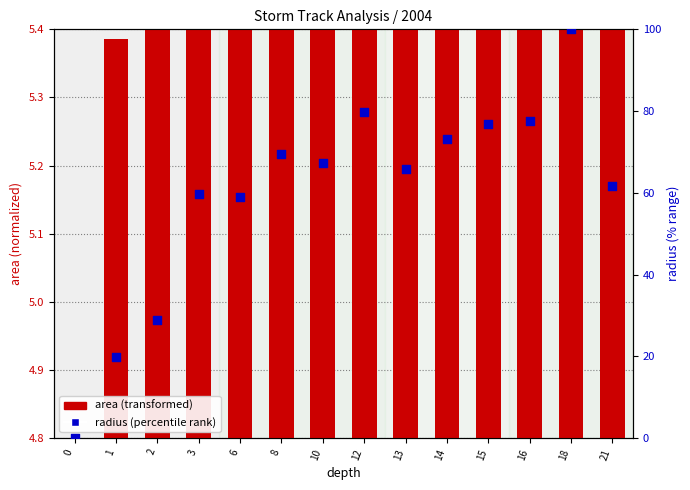

Which series has the largest total across all categories?

radius (normalized)